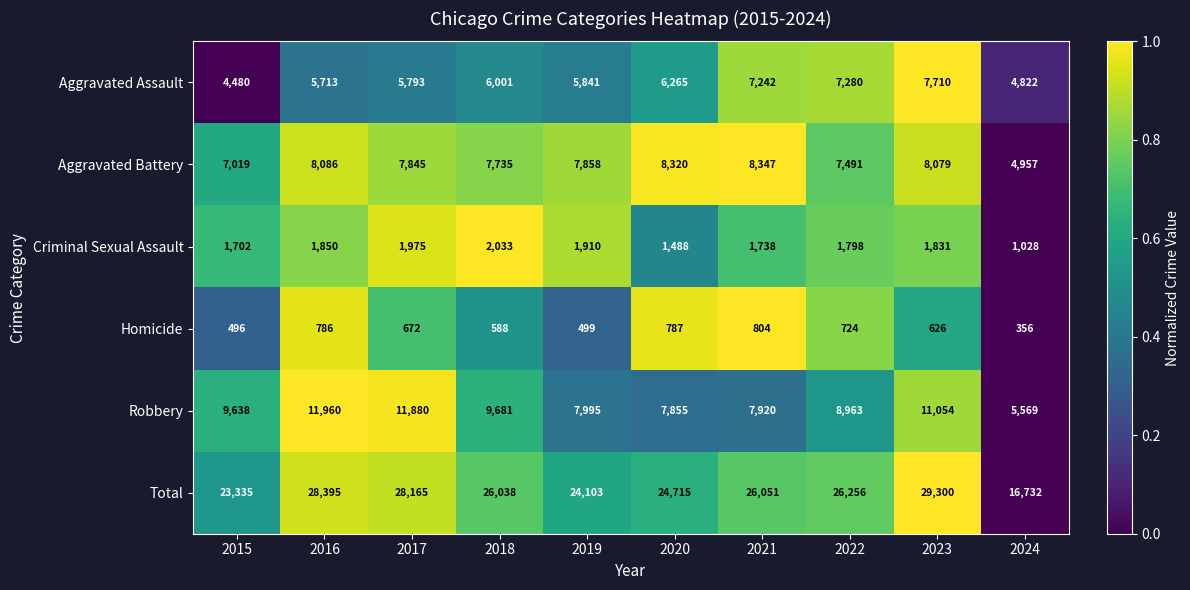

What is the average value of the Aggravated Battery series?

7574